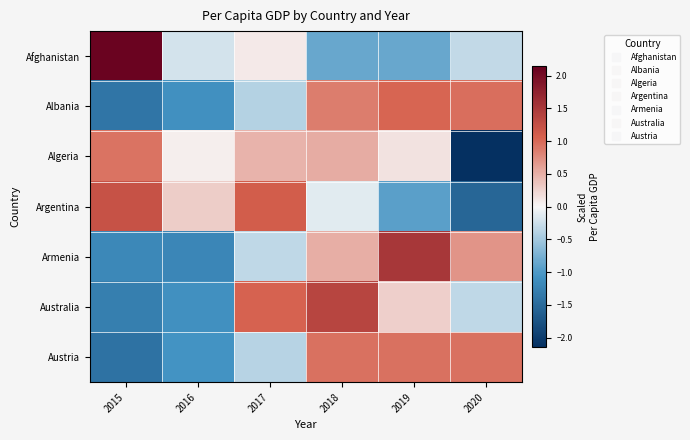

Which category has the lowest value across all series?

2020